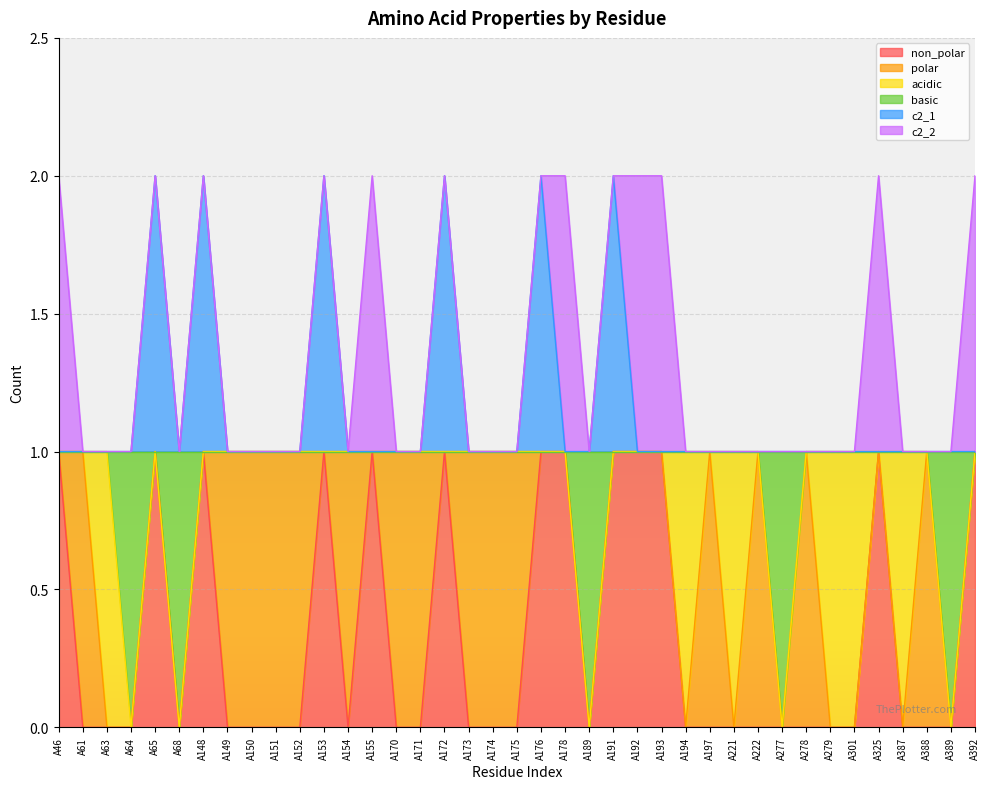

Does the chart display data point markers on the line(s)?

No